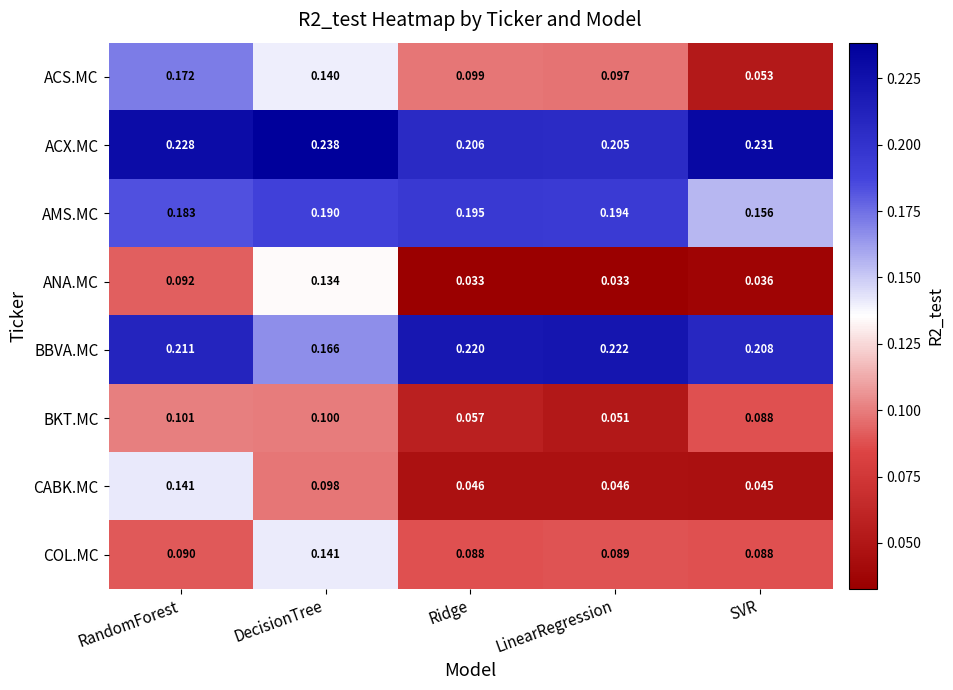

Which series has the largest range (max minus min)?

ACS.MC